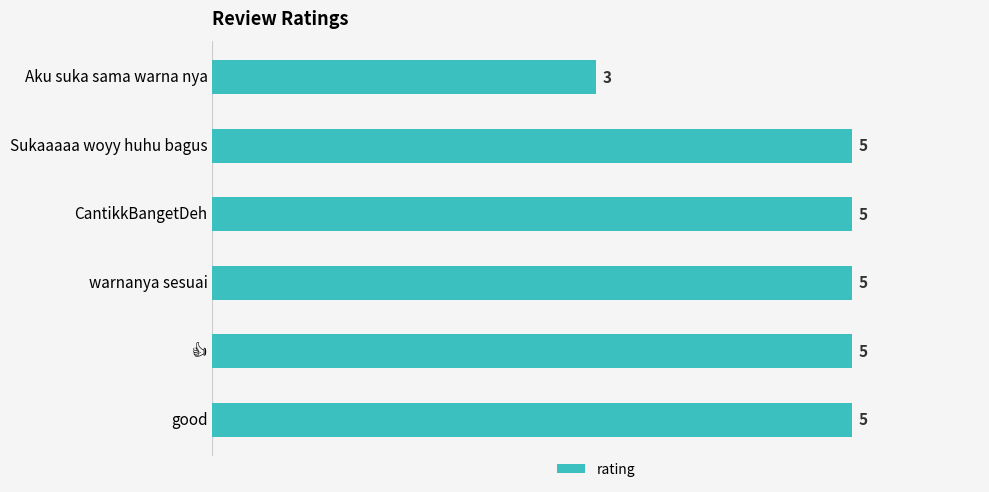

The chart shows a value of 8 at CantikkBangetDeh. True or false?

False